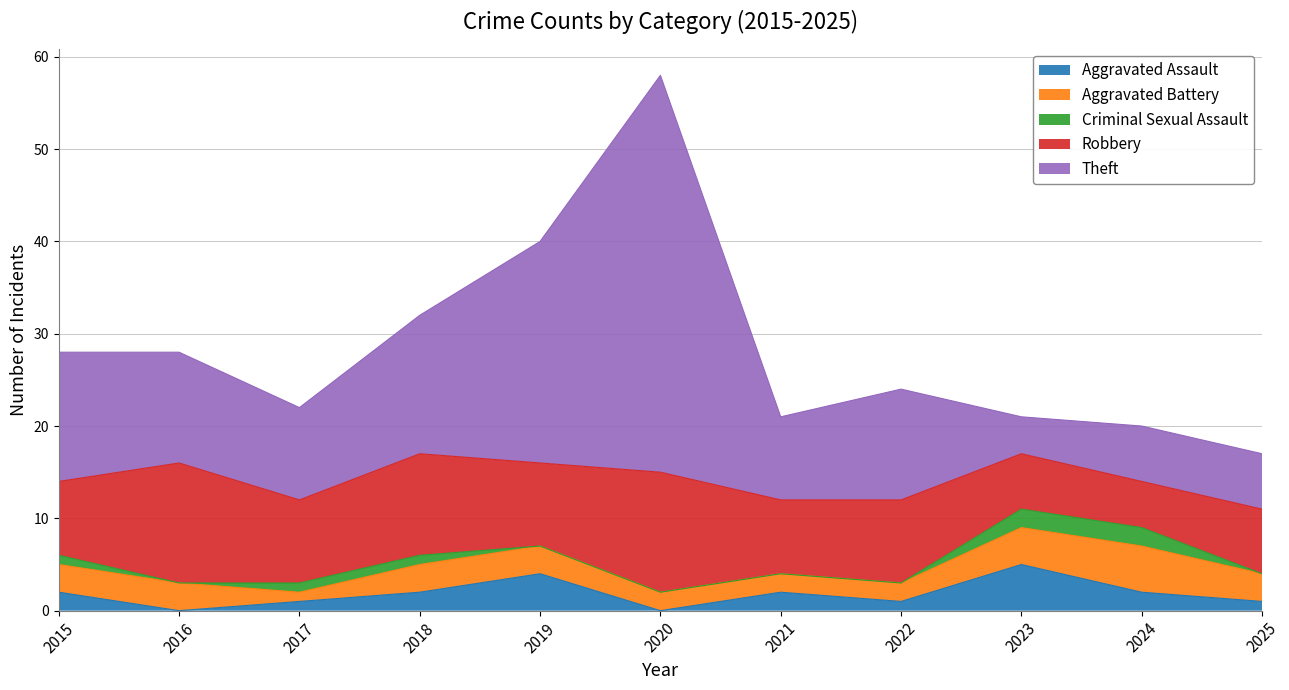

True or false: Criminal Sexual Assault and Robbery cross at least once.

False